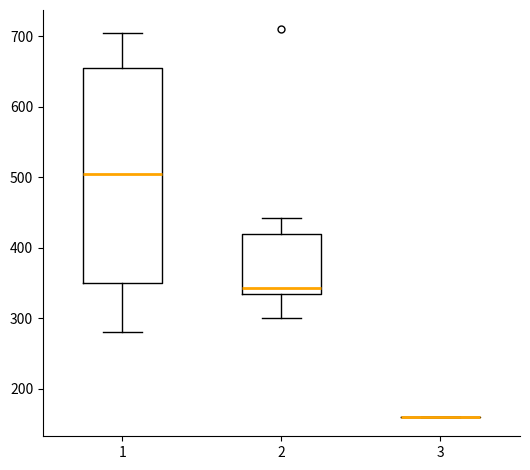

Reading left to right, read every box against the y-axis: the position of its median line, the range the box covers, and the ends of its whiskers. The values are not printed on the chart, so give them approximately, as read against the axis.

1: median 510, box 350 to 660, whiskers 280 to 710
2: median 340 (just above the box's lower edge), box 340 to 420, whiskers 300 to 440
3: box collapsed to a line at 160, whiskers 160 to 160